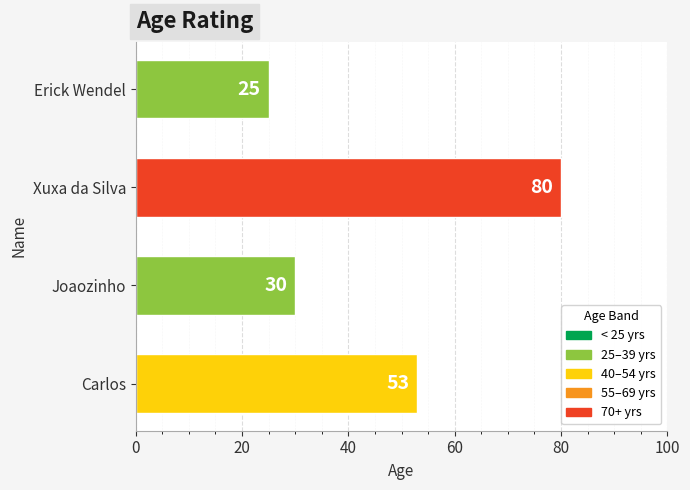

Between Erick Wendel and Xuxa da Silva, which is larger?

Xuxa da Silva